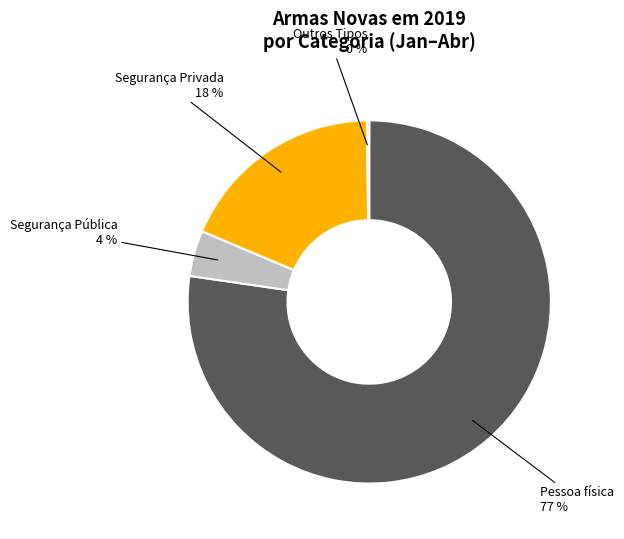

Is there any slice that represents more than half of the pie?

Yes